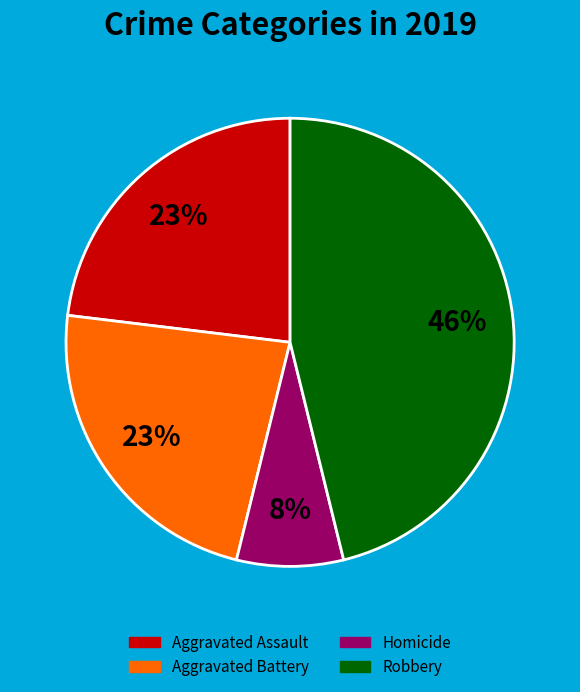

What is the ratio of the value at Homicide to the value at Aggravated Assault?

0.3